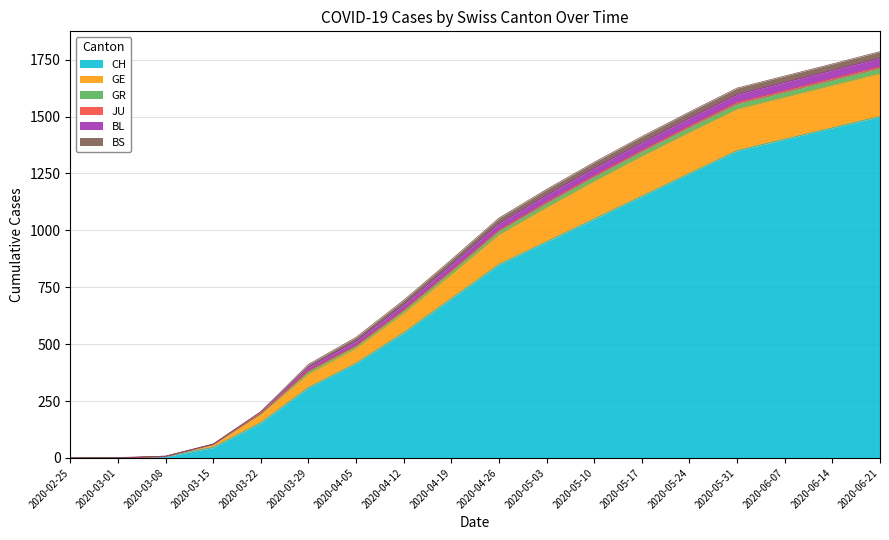

At which label does CH reach its peak?

2020-06-21